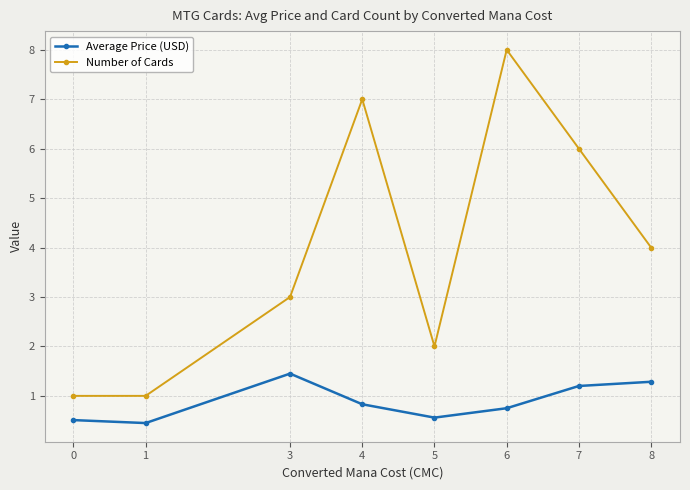

Is this an area chart (filled region under the line)?

No